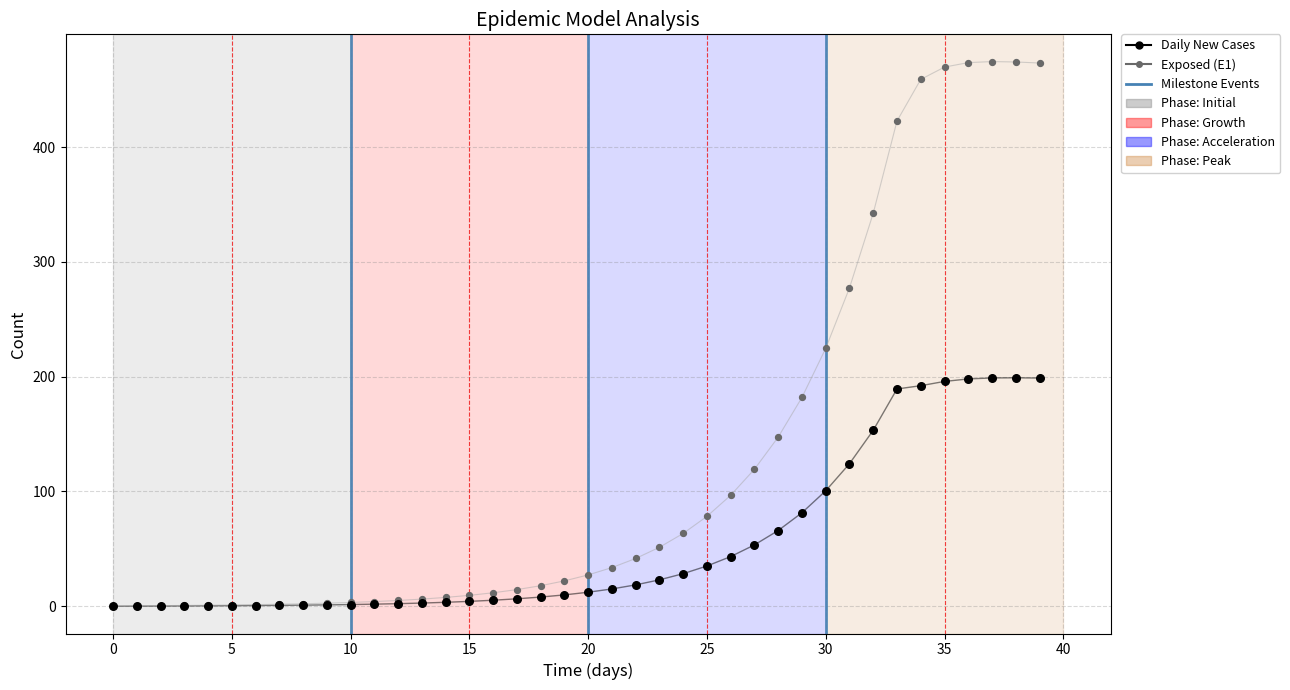

Across all series, what Y value is closest to 237?

224.6